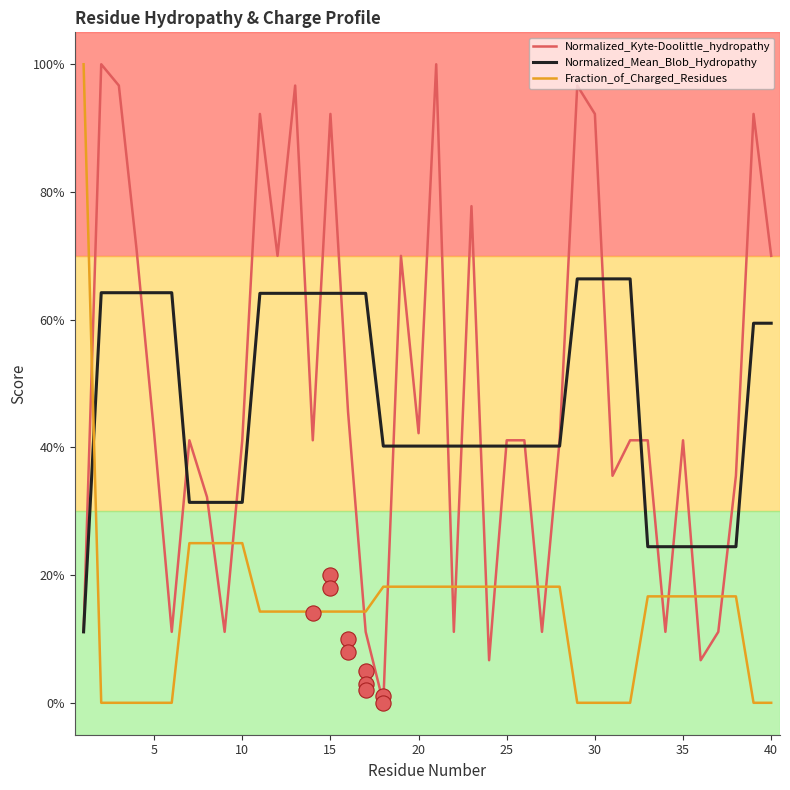

What are all the series names shown in the legend?

Normalized_Kyte-Doolittle_hydropathy, Normalized_Mean_Blob_Hydropathy, Fraction_of_Charged_Residues